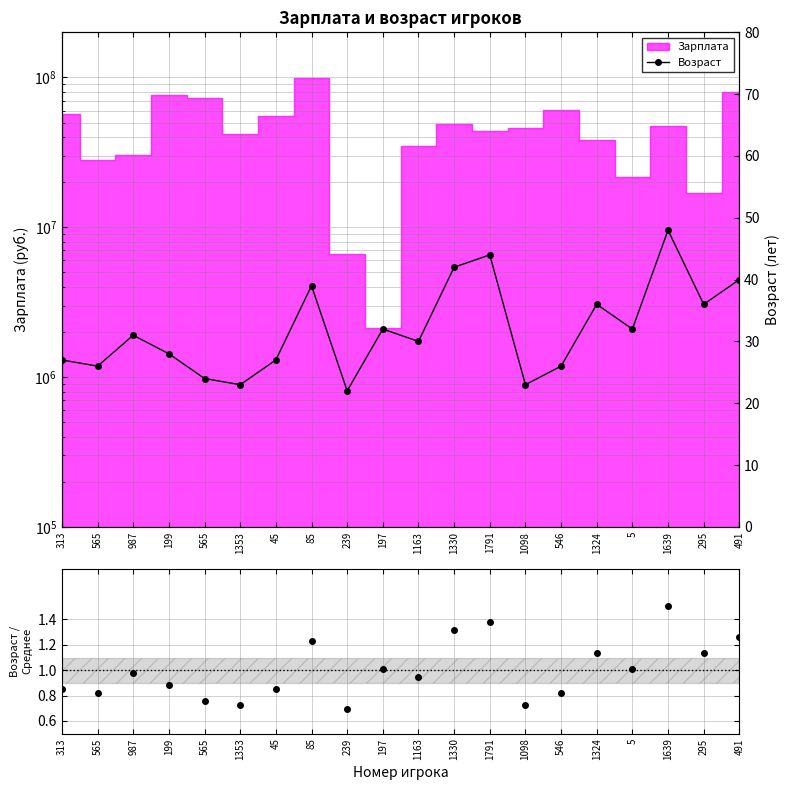

At how many categories does at least one series exceed 21?

20